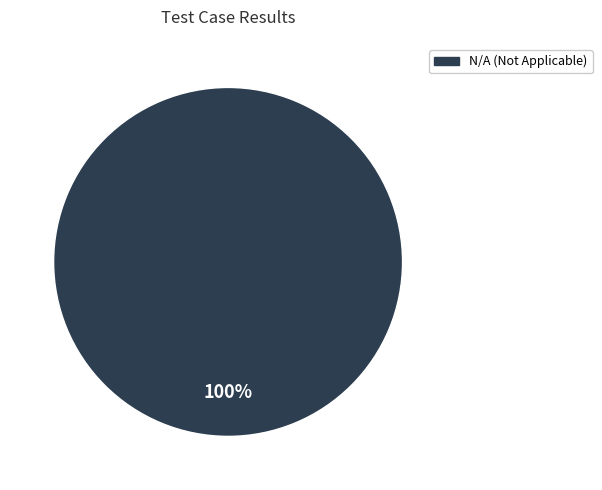

Does any single category account for the majority?

Yes